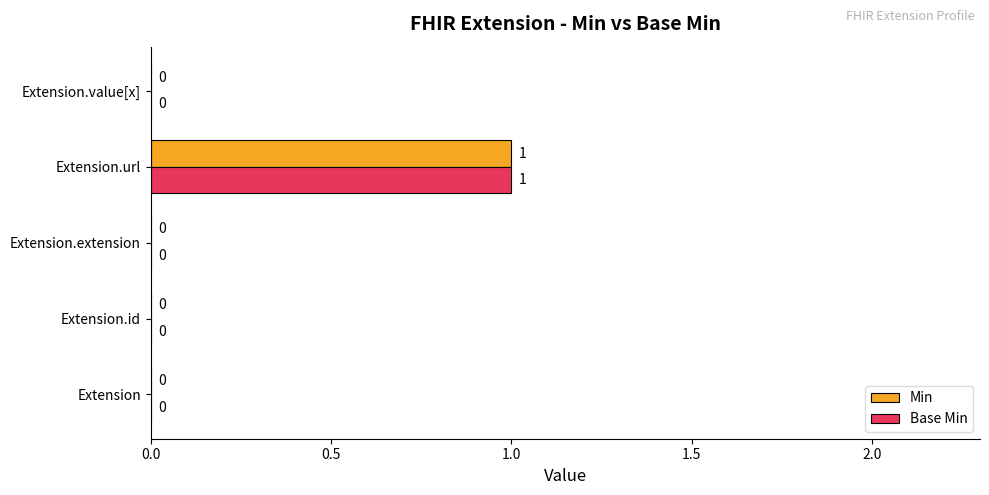

At which category is the sum across all series the highest?

Extension.url